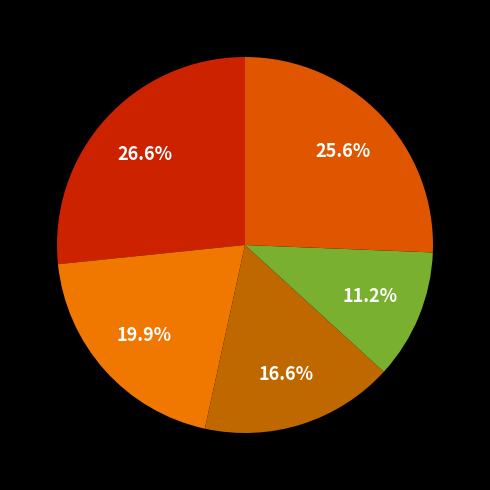

Does any single category account for the majority?

No